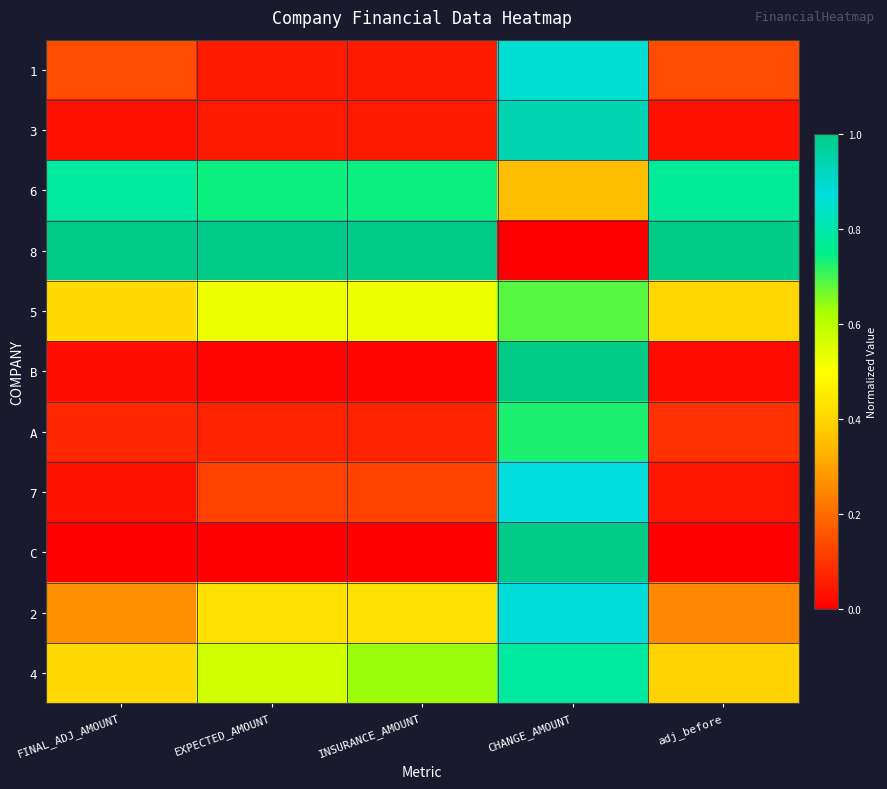

What is the greatest value displayed?

1.0